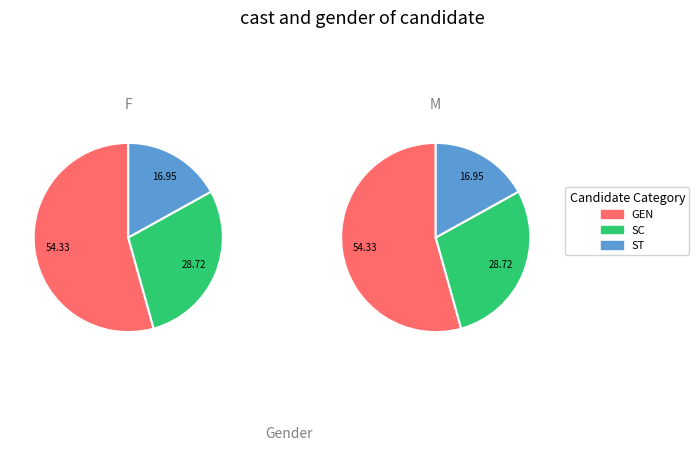

The 1.0 slice represents 27% of the pie. True or false?

False